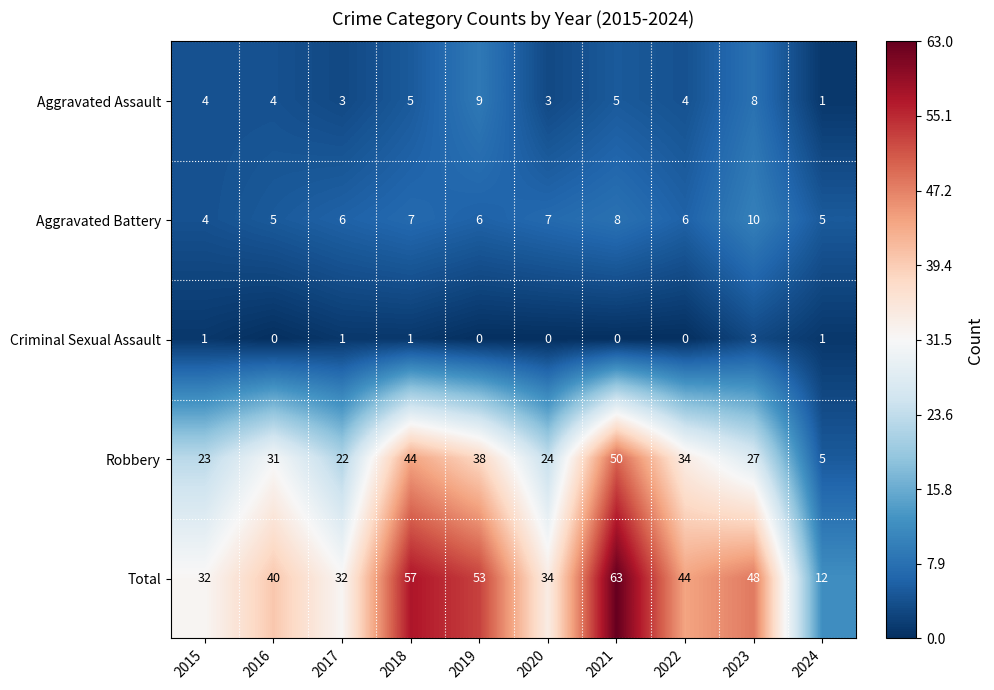

At which category is the sum across all series the highest?

2021